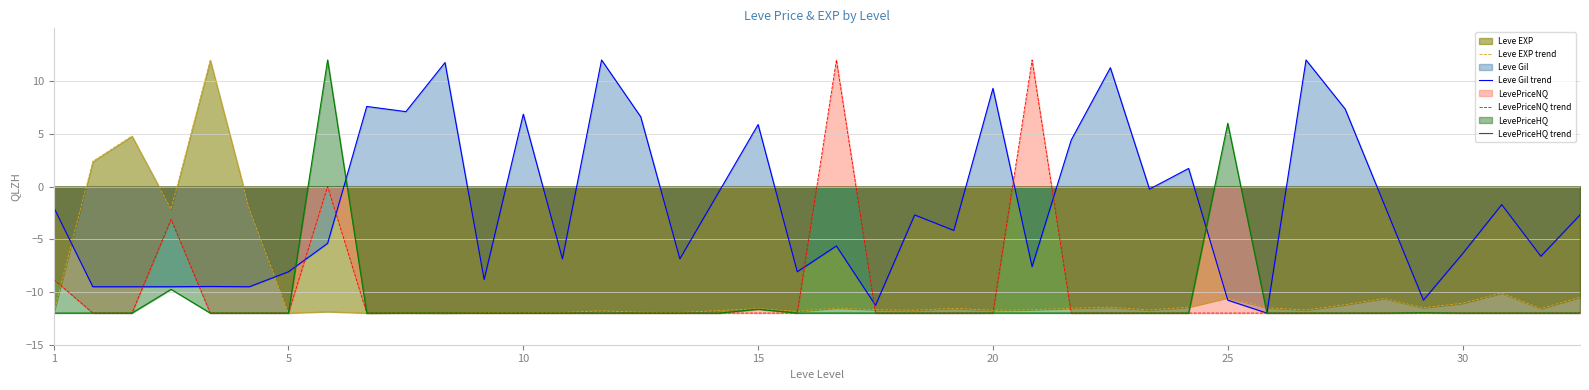

How many values in Leve Gil trend are above zero?

13